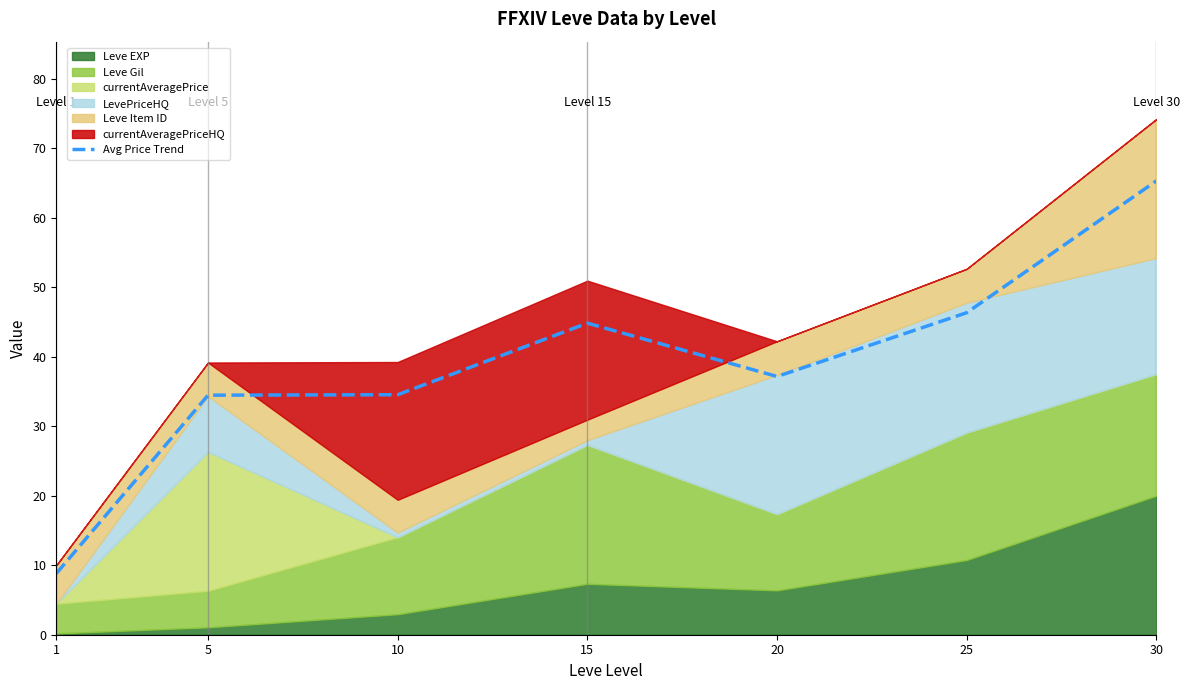

True or false: the data shows 65.5 at 25.

False